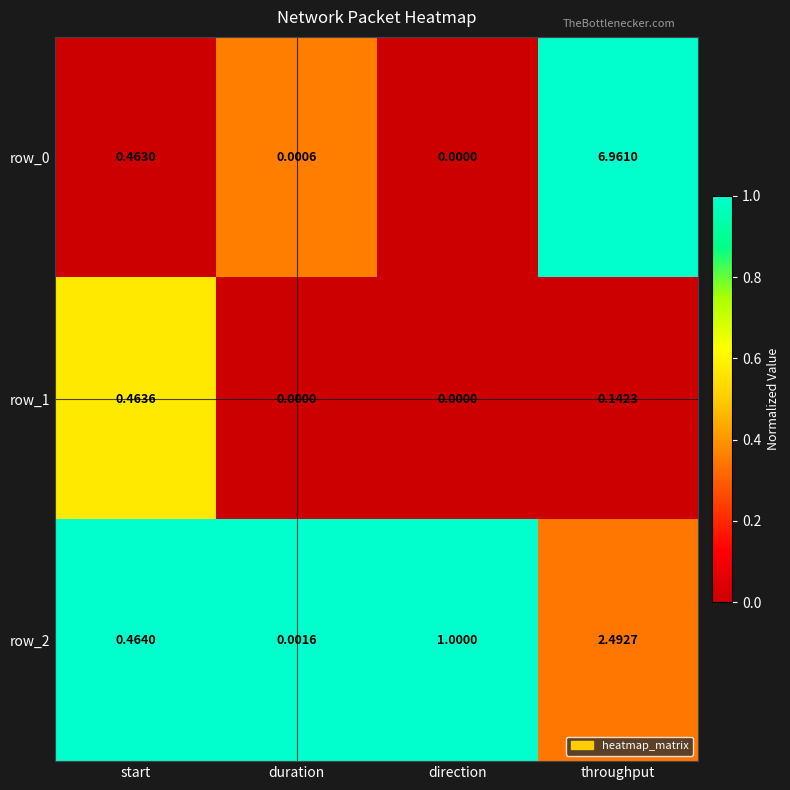

Is it true that row_0 equals 1.6 at throughput?

False